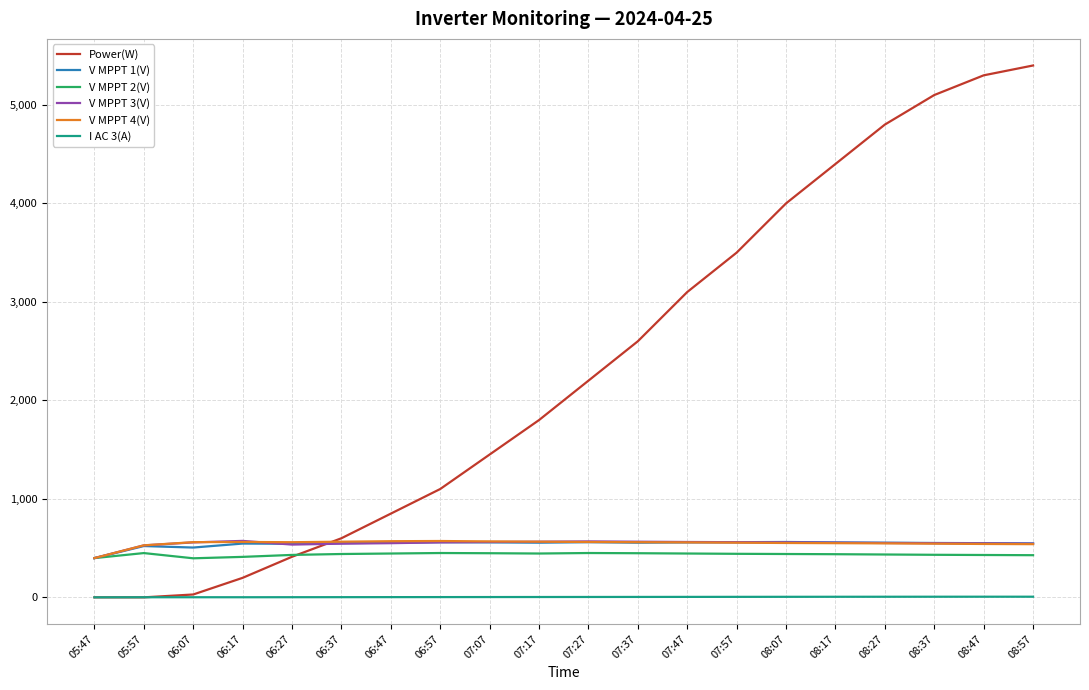

What is the difference between the highest and lowest values at 08:47?

5293.5